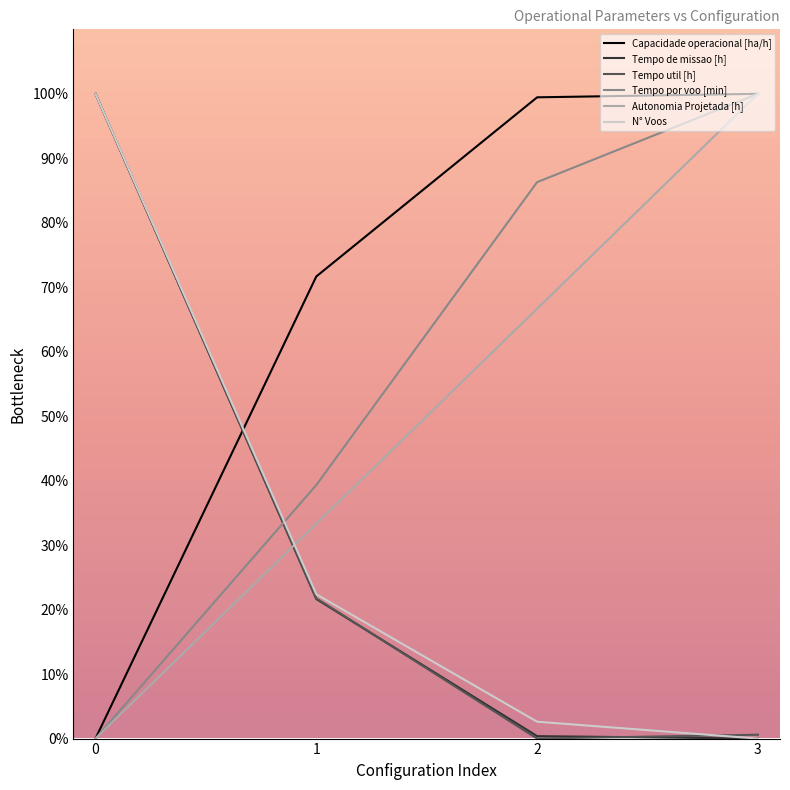

After their last crossing, which series has the higher values: Autonomia Projetada [h] or Tempo util [h]?

Autonomia Projetada [h]